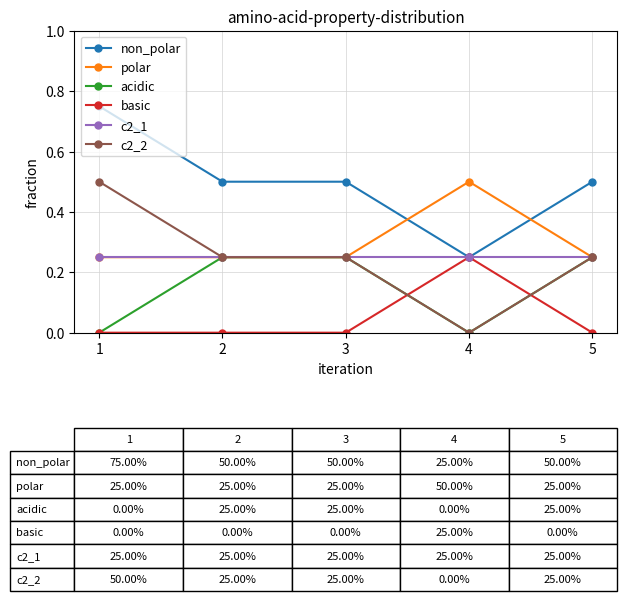

The non_polar series shows 0.3 at 5. True or false?

False